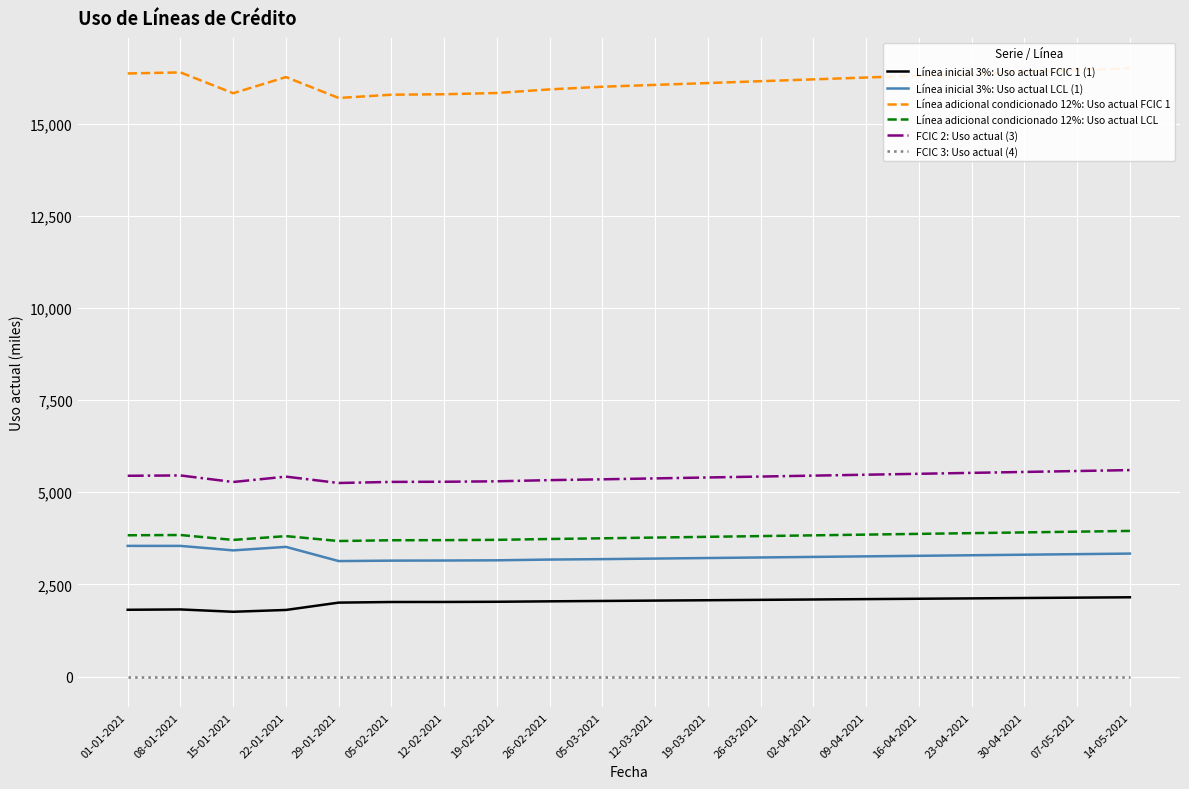

What is the sum of all Línea adicional condicionado 12%: Uso actual LCL values?

76048